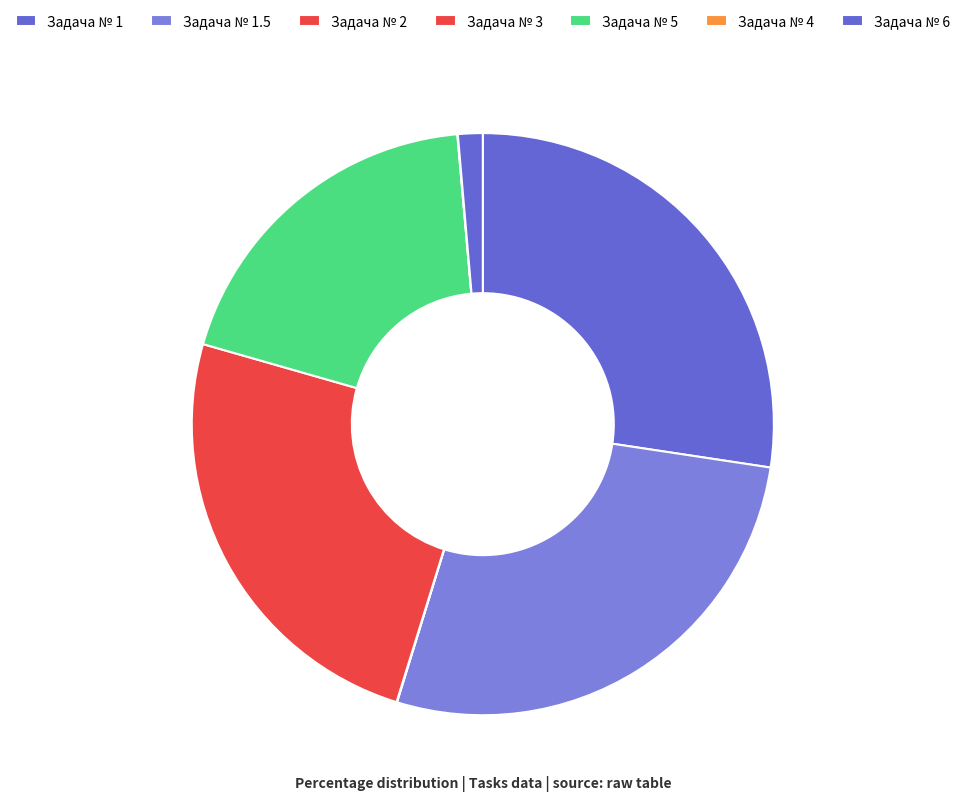

To the nearest percent, what is the difference between the largest and smallest slice percentages?

27%